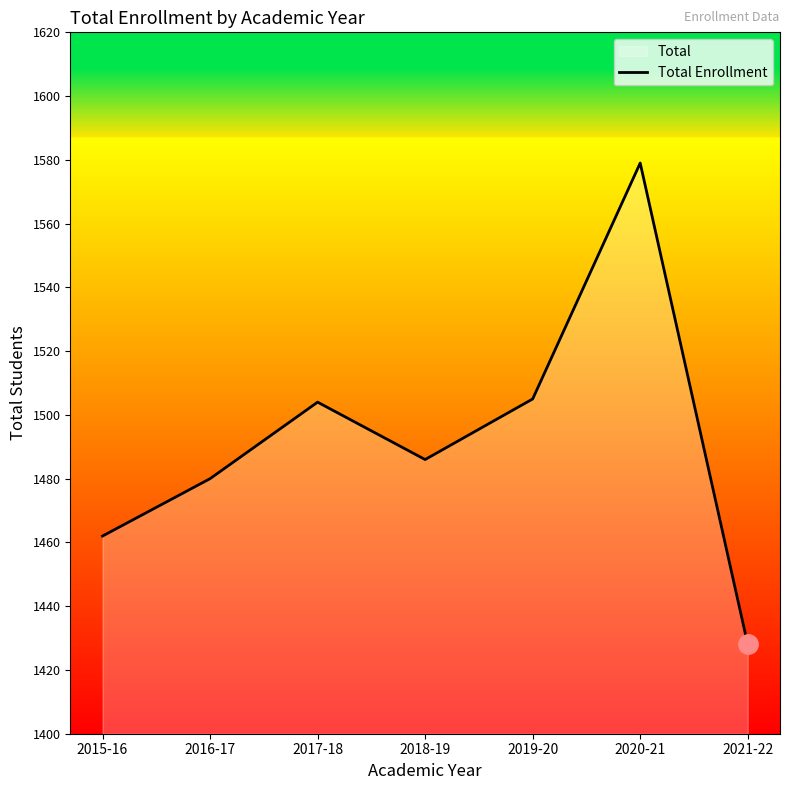

Reading left to right, list all the values displayed in this chart.

2015-16=1462	2016-17=1480	2017-18=1504	2018-19=1486	2019-20=1505	2020-21=1579	2021-22=1428